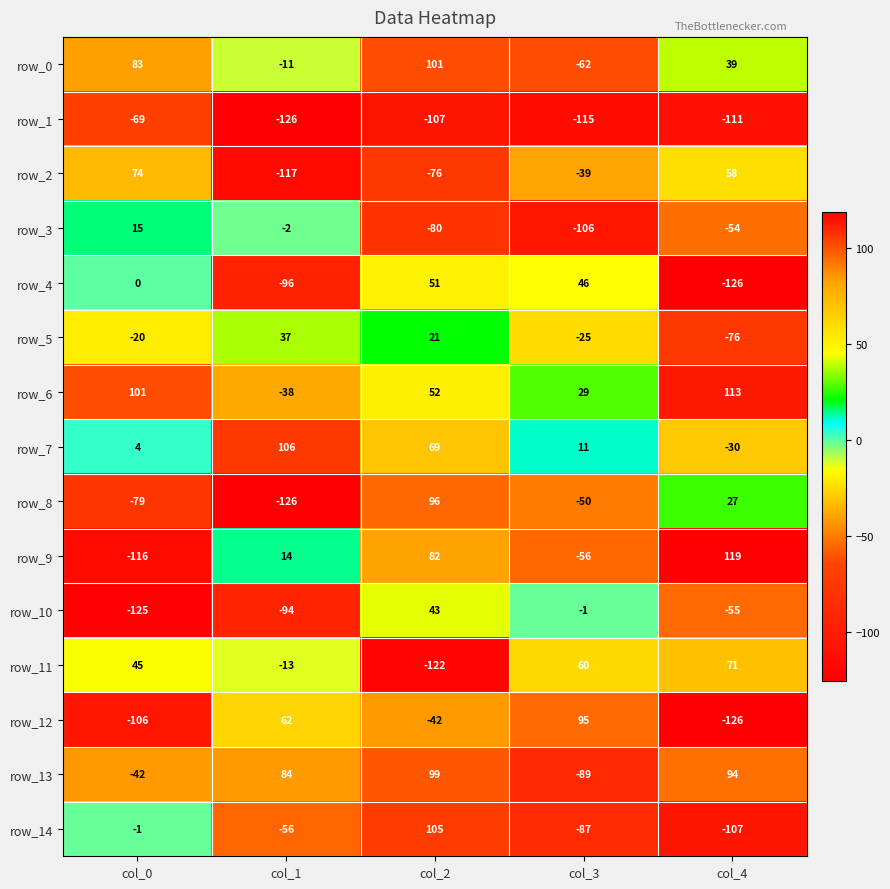

How many negative values does the row_10 series have?

4